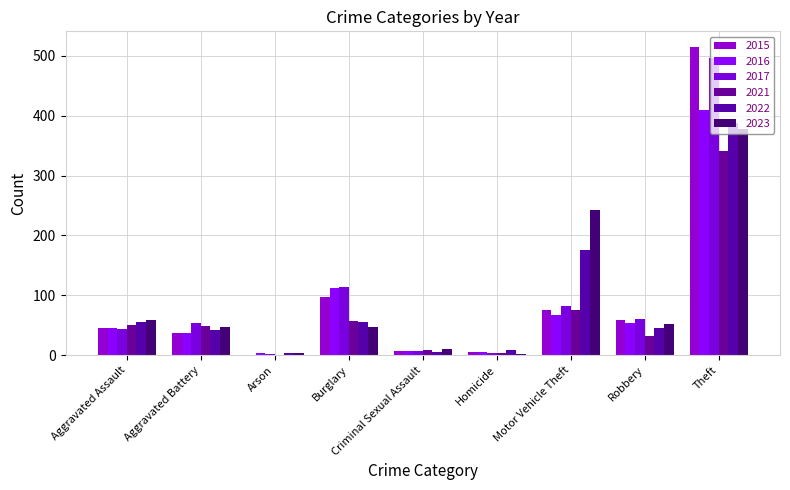

True or false: 2023 has a value of 596 at Theft.

False